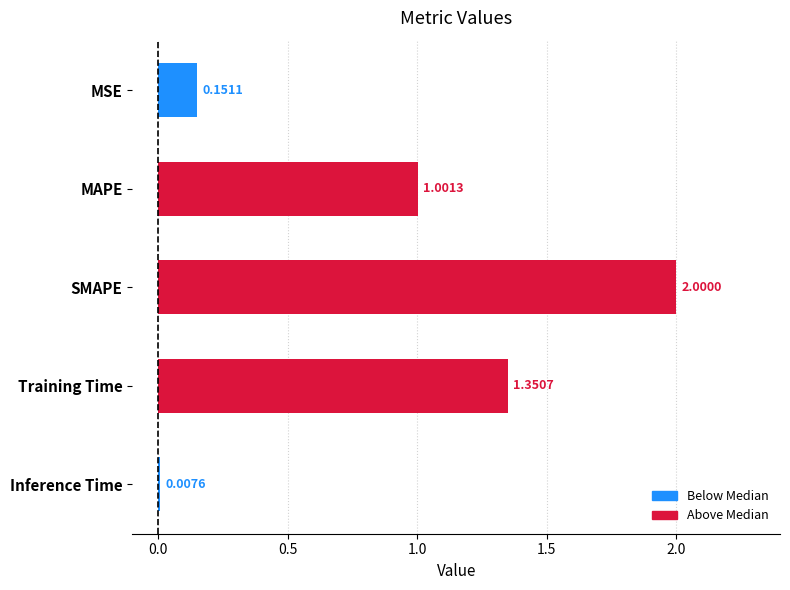

At which category does the chart reach its peak across all series?

SMAPE